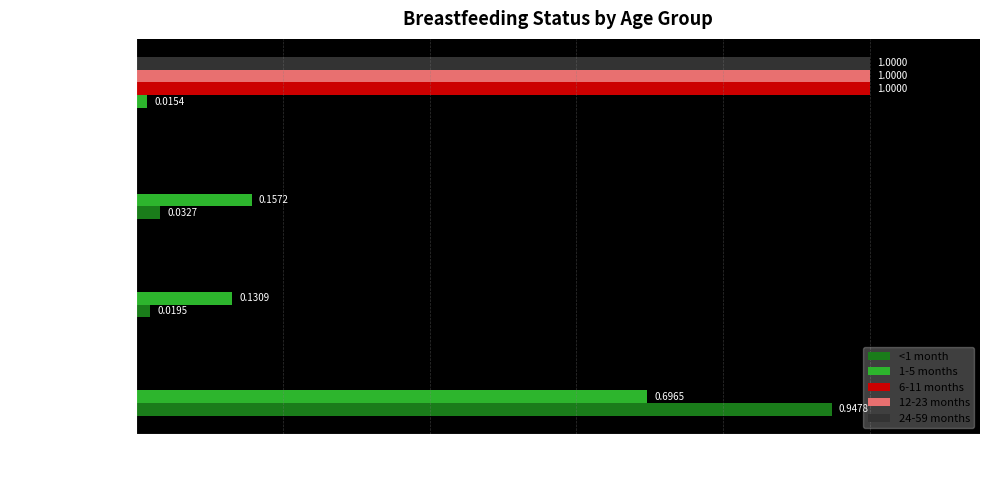

Count the number of data series in this chart.

5